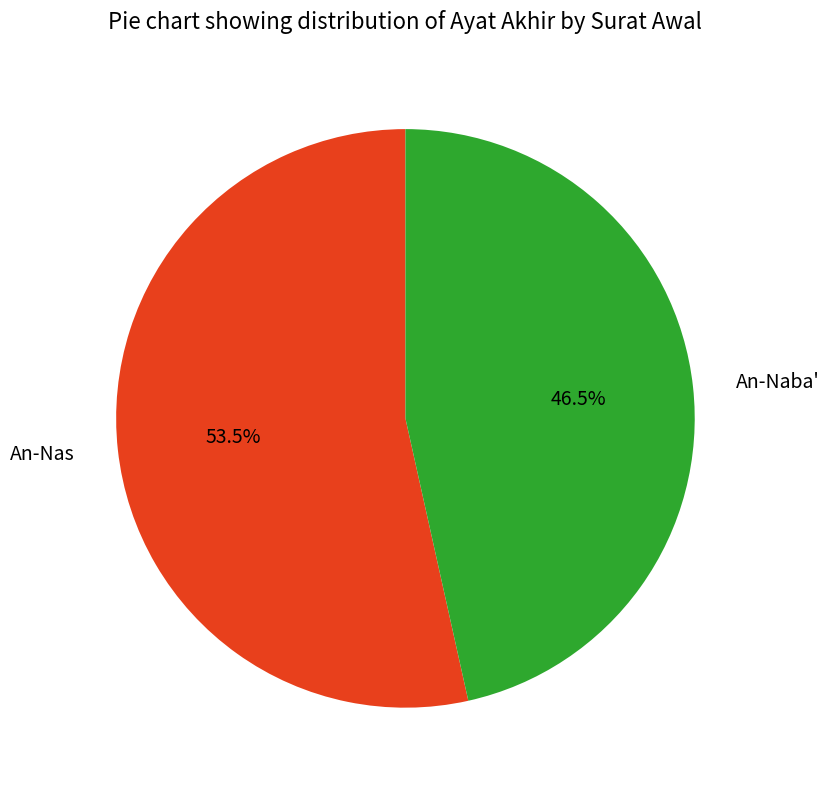

Rank the categories by value from lowest to highest.

An-Naba', An-Nas